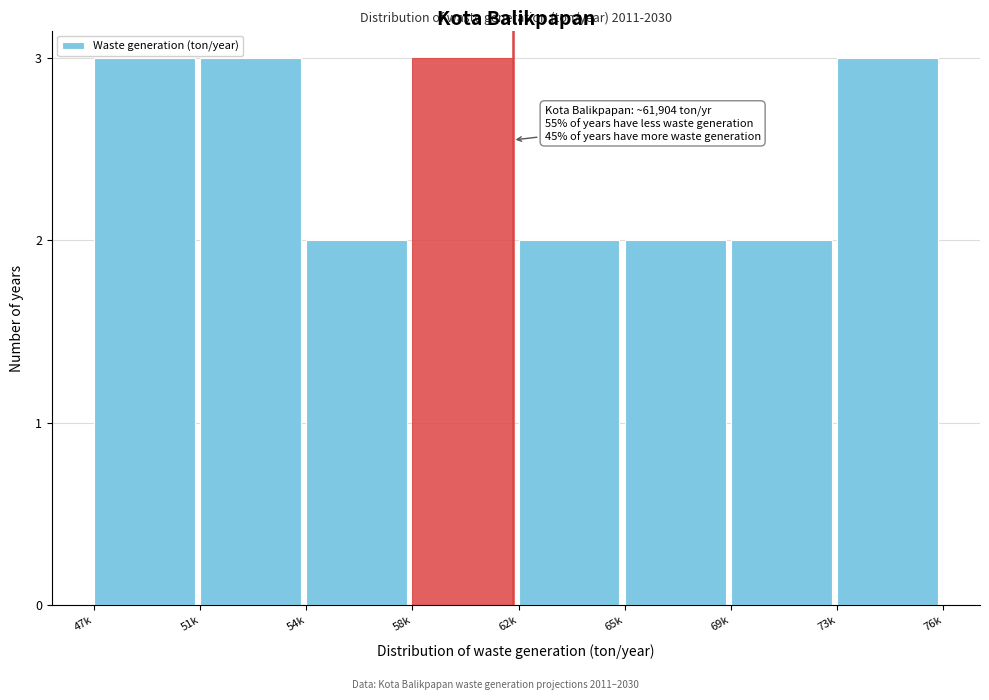

Reading right to left, list all the values displayed in this chart.

3	2	2	2	3	2	3	3